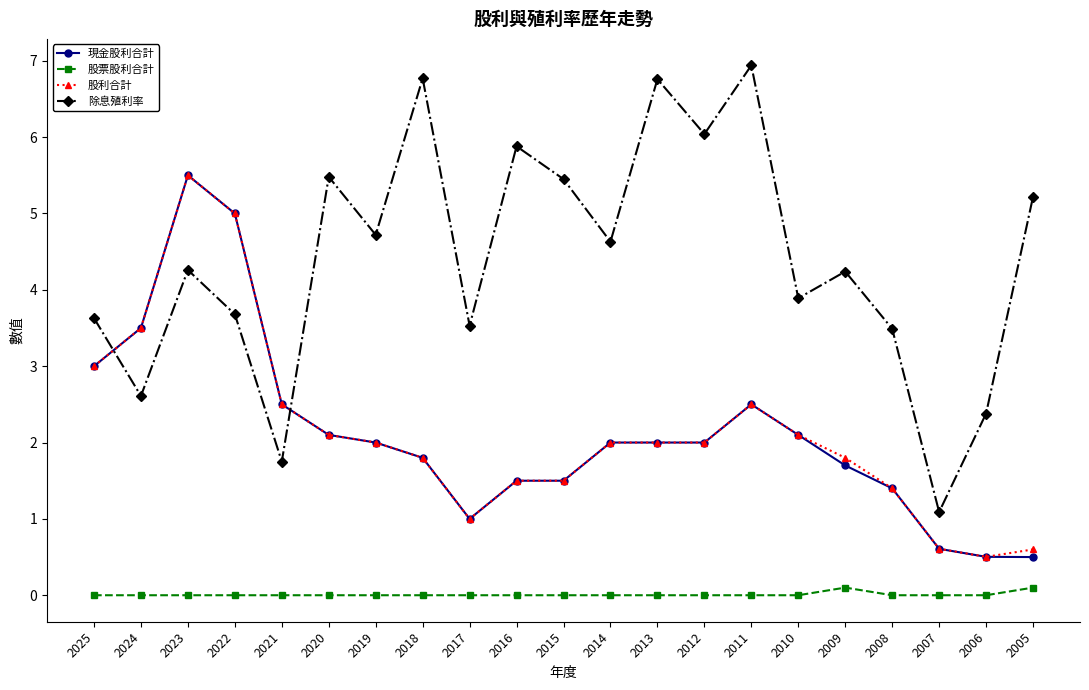

What is the spread (max minus min) of values at 2019?

4.7